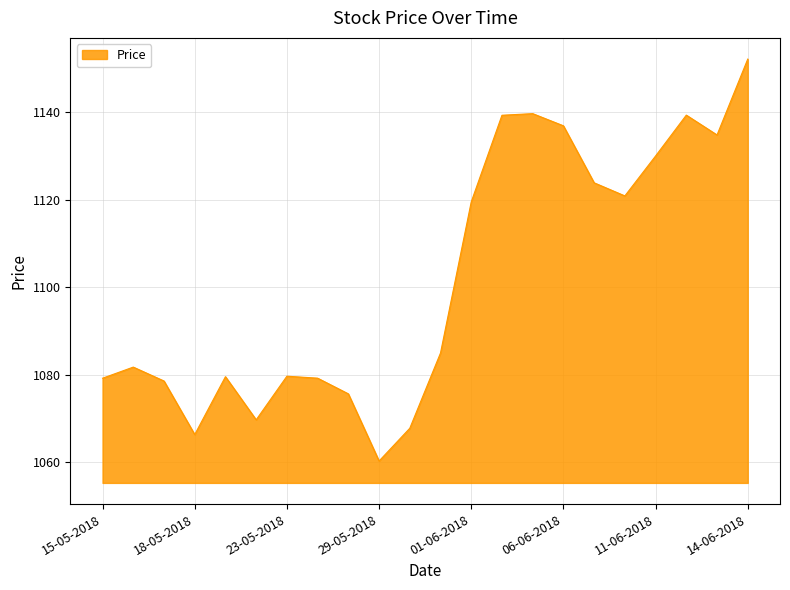

What is the difference between the maximum and minimum values?

91.8